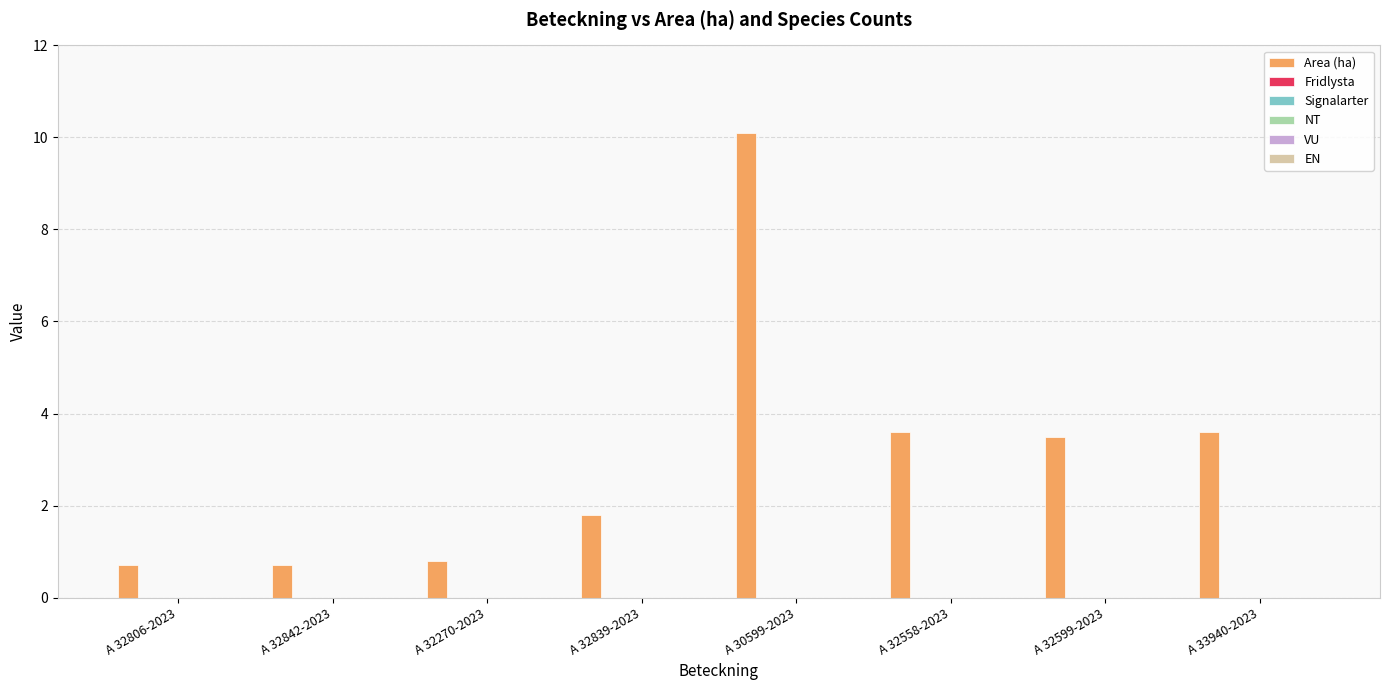

How many series are shown in this chart?

1